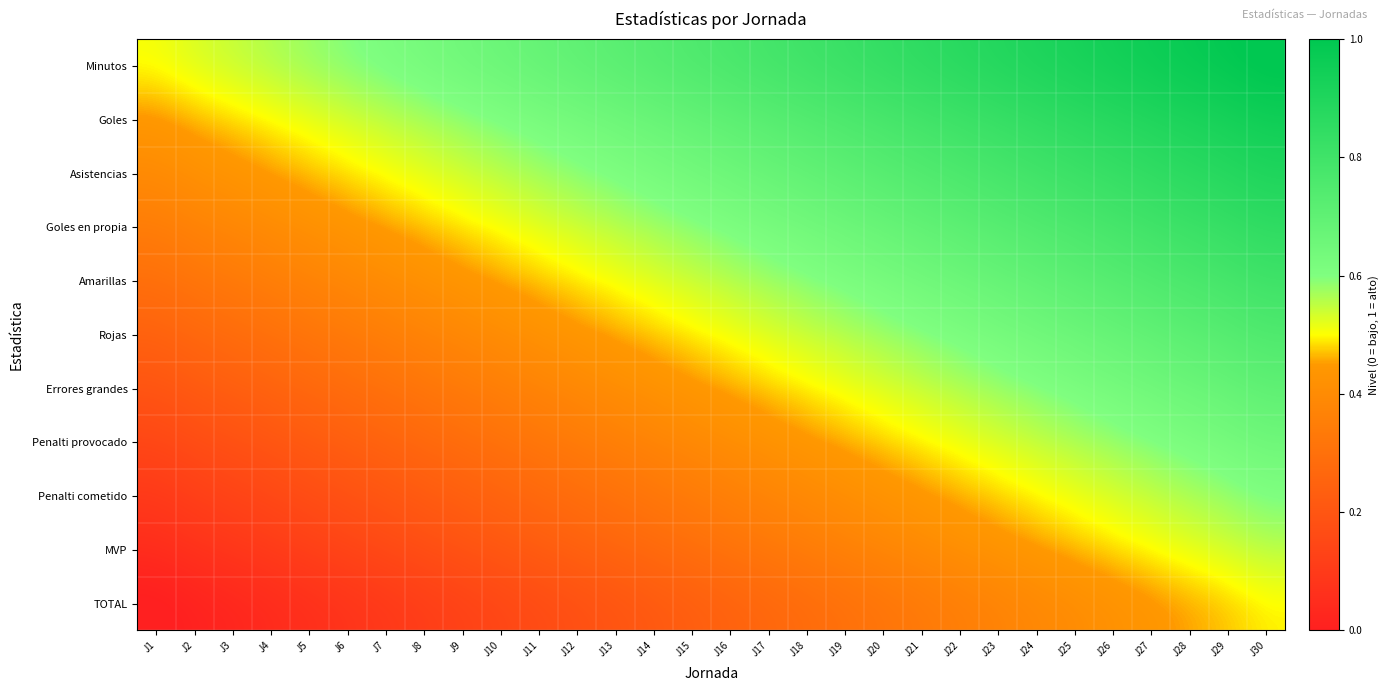

What is the total value across all series at J22?

6.7